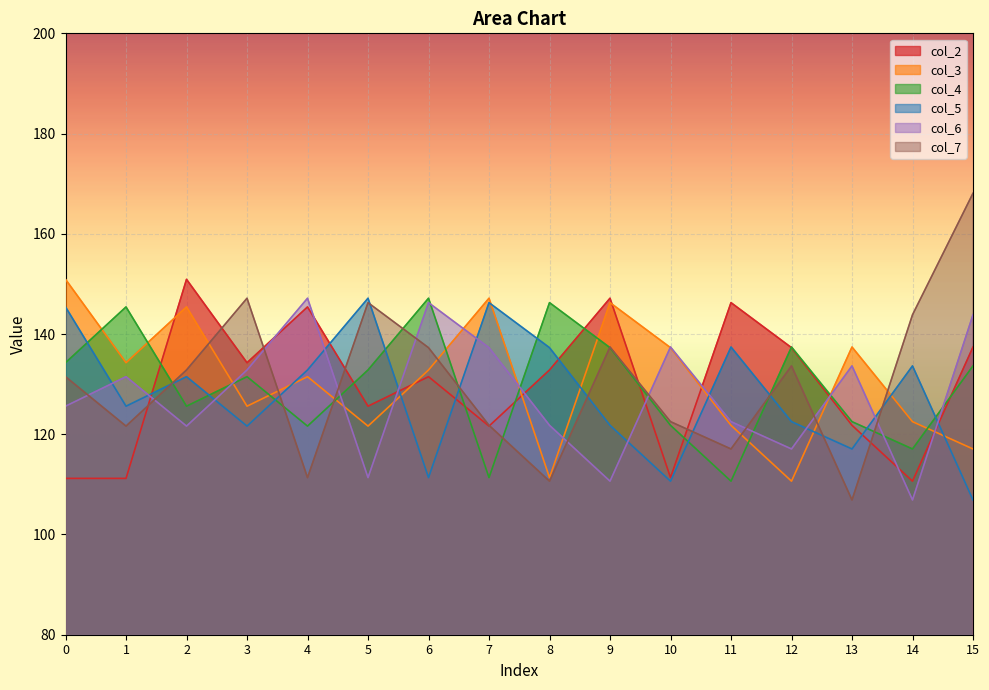

Count the number of categories in the chart.

16